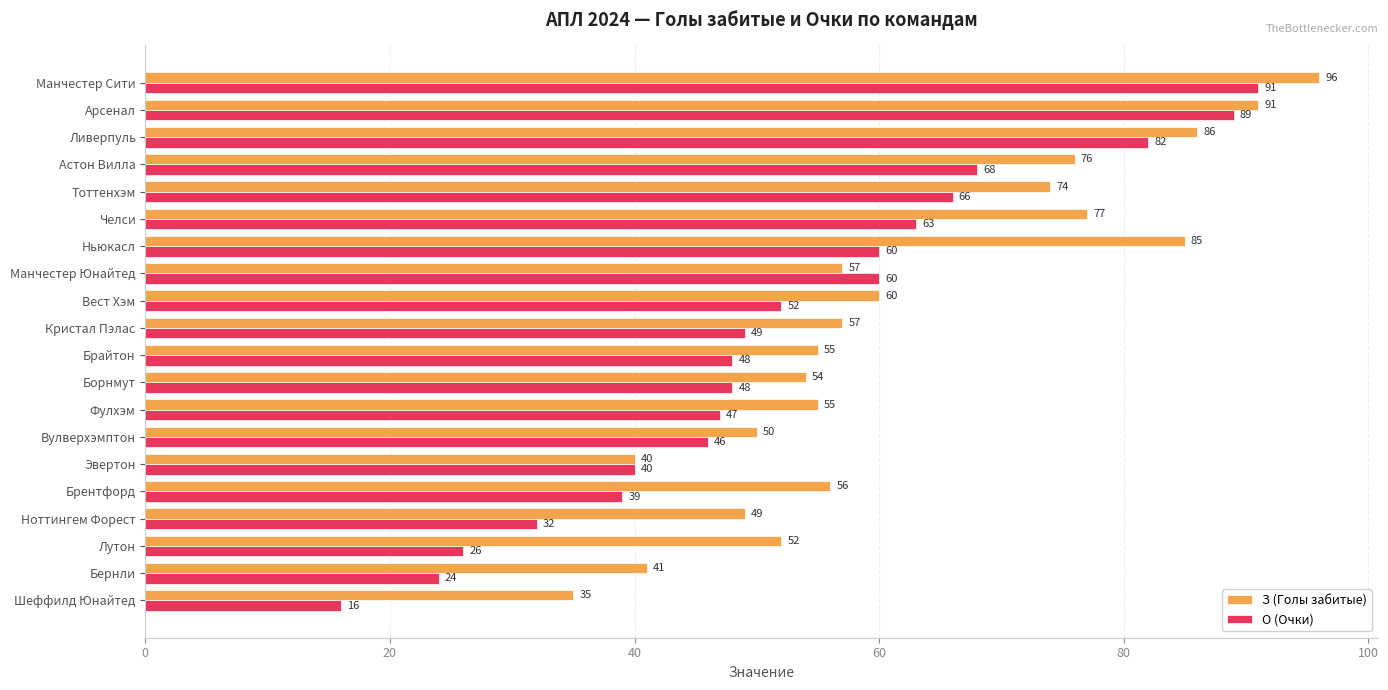

True or false: З (Голы забитые) has a value of 88 at Лутон.

False